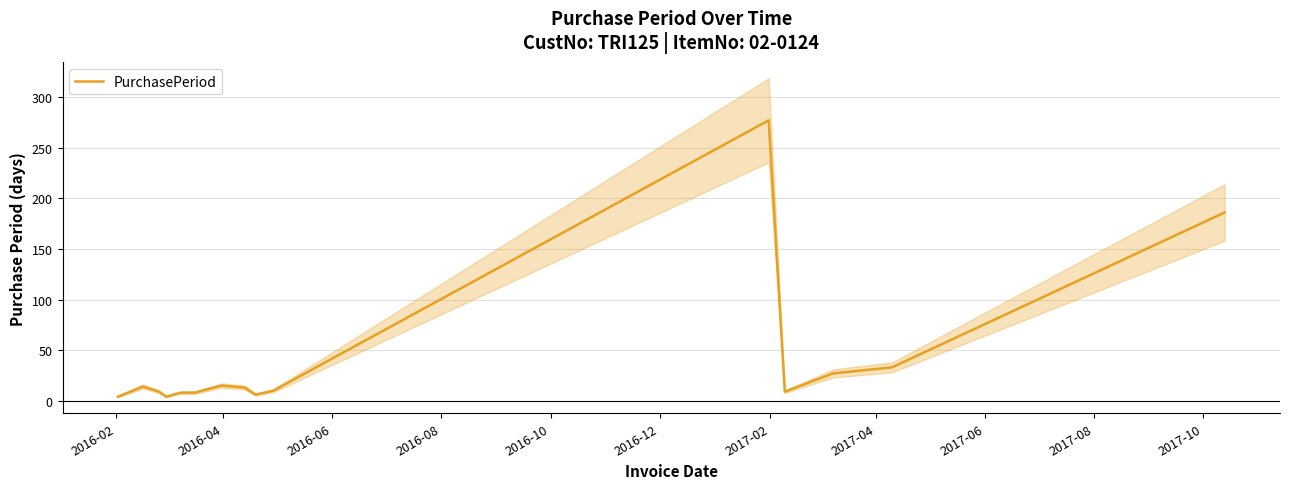

How many values exceed 10?

7